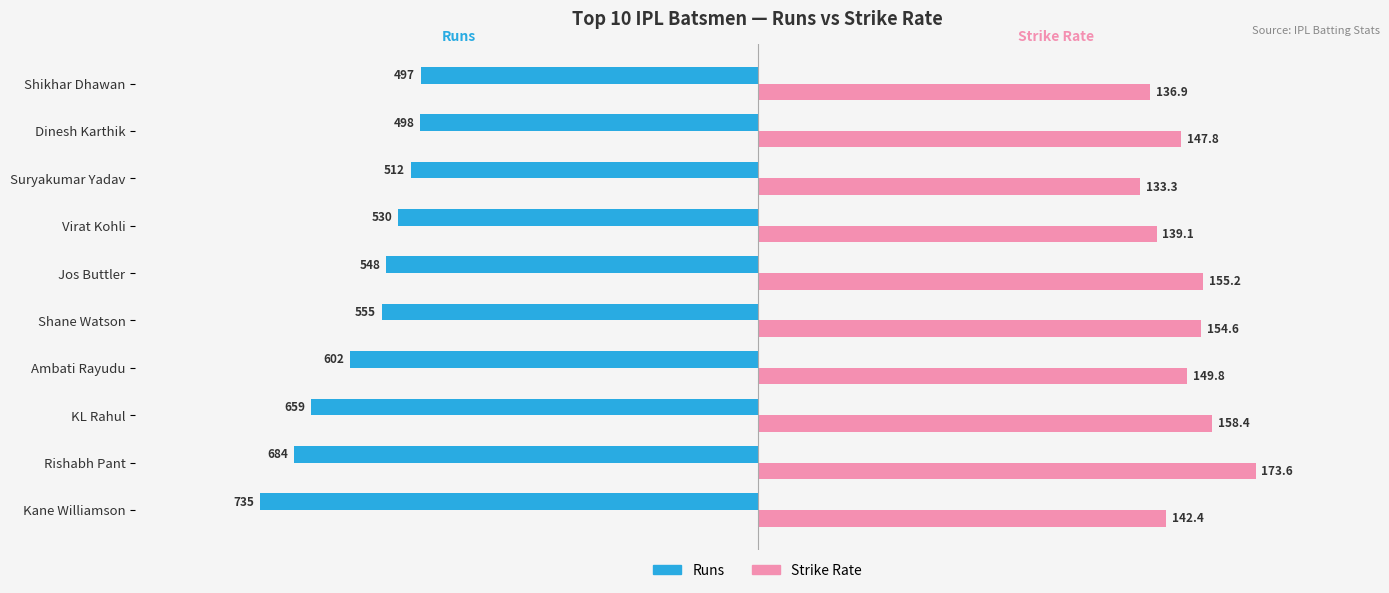

The value of Runs at Shikhar Dhawan is -117.4. True or false?

True